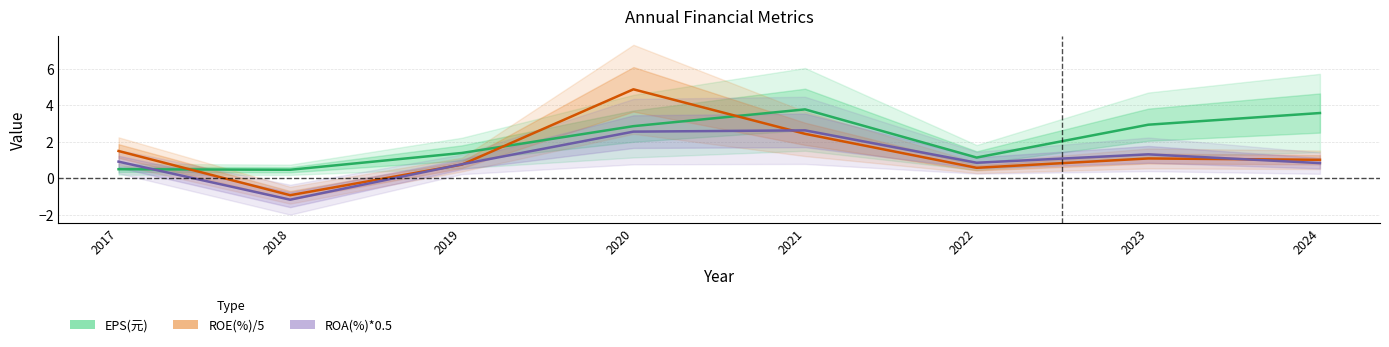

Is it true that EPS(元) equals 3.6 at 2024?

True